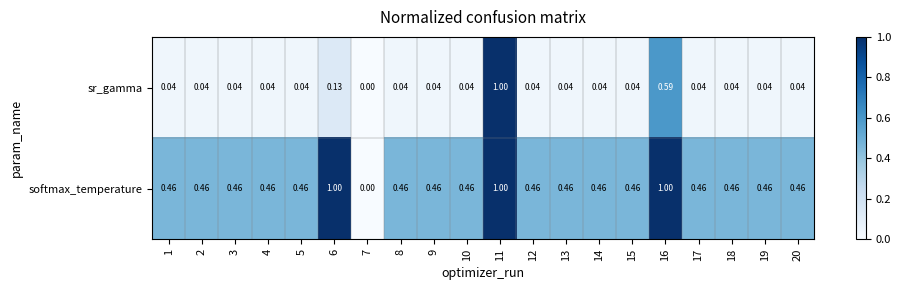

What is the spread (max minus min) of values at 5?

0.4